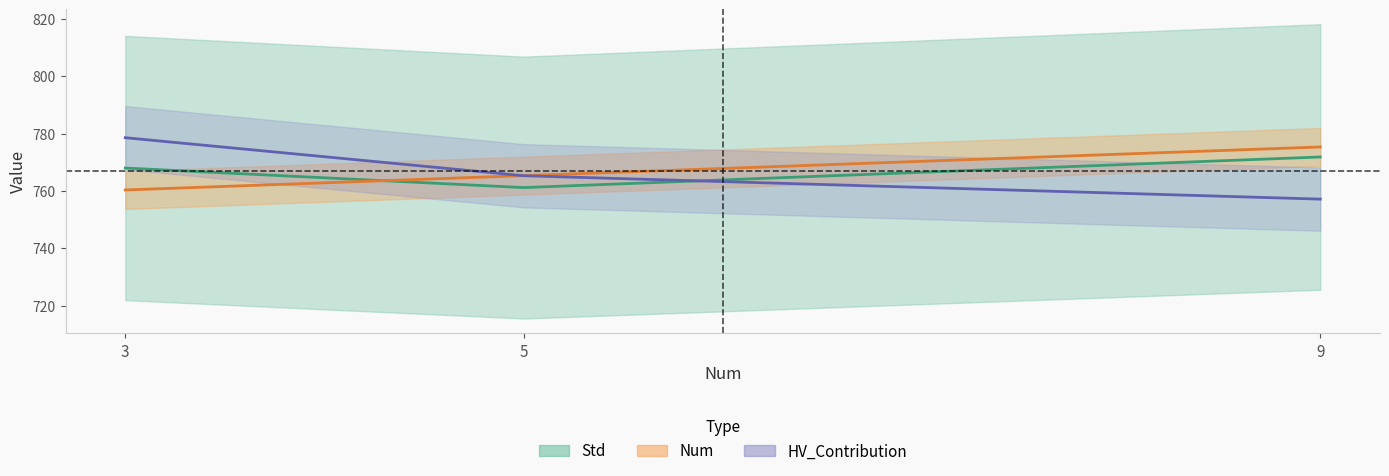

Which series changed the most between 3 and 5?

HV_Contribution